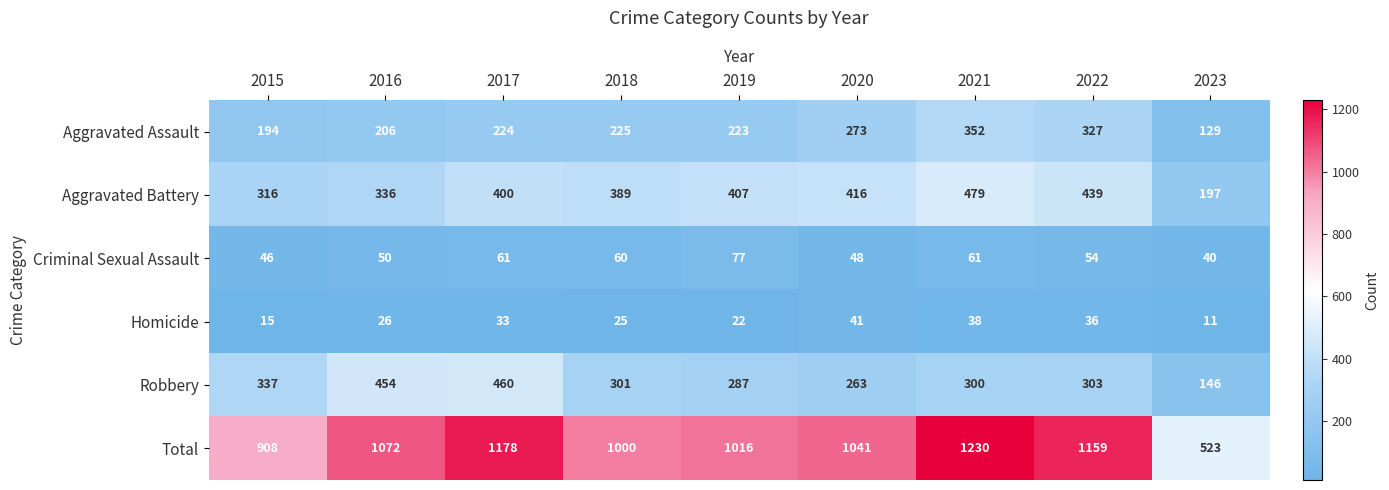

What is the total value across all series at 2017?

2356